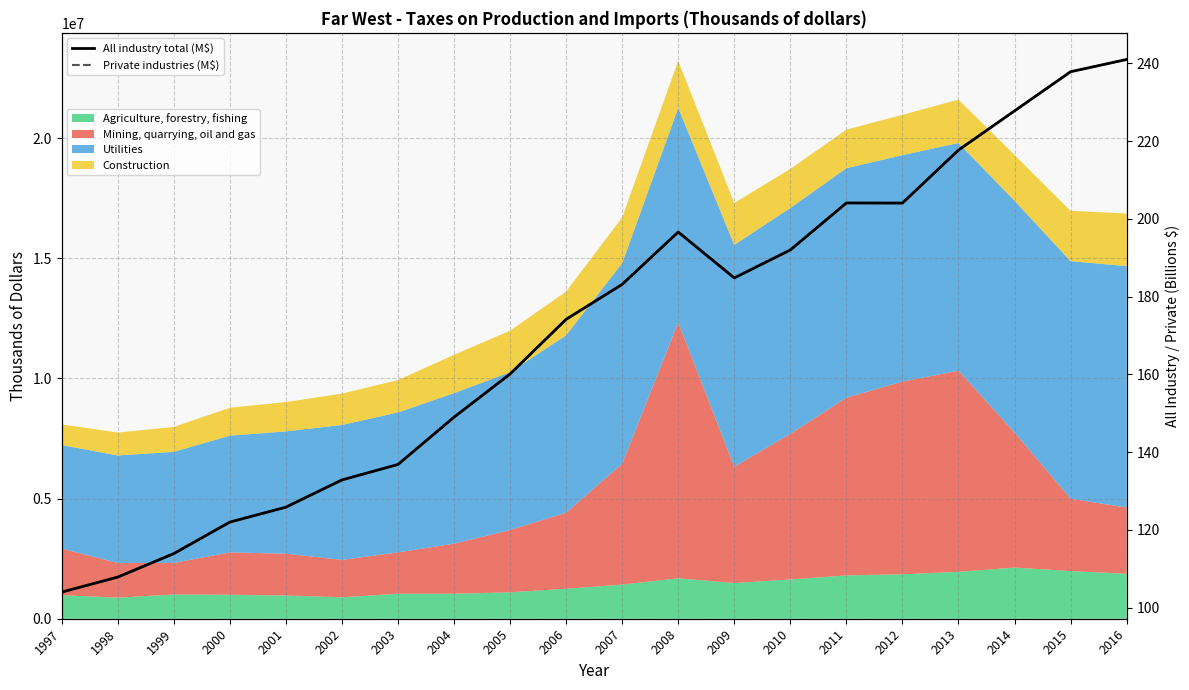

Where does the All industry total (M$) series first go above 183?

2007